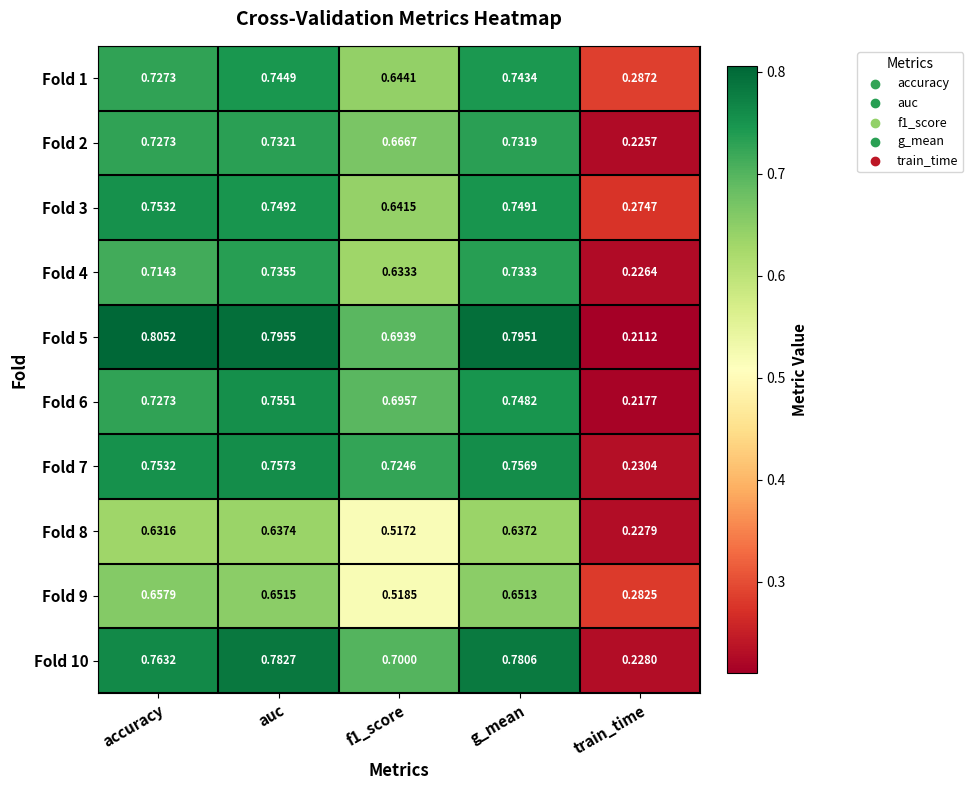

At which label is Fold 6 closest to 0?

train_time